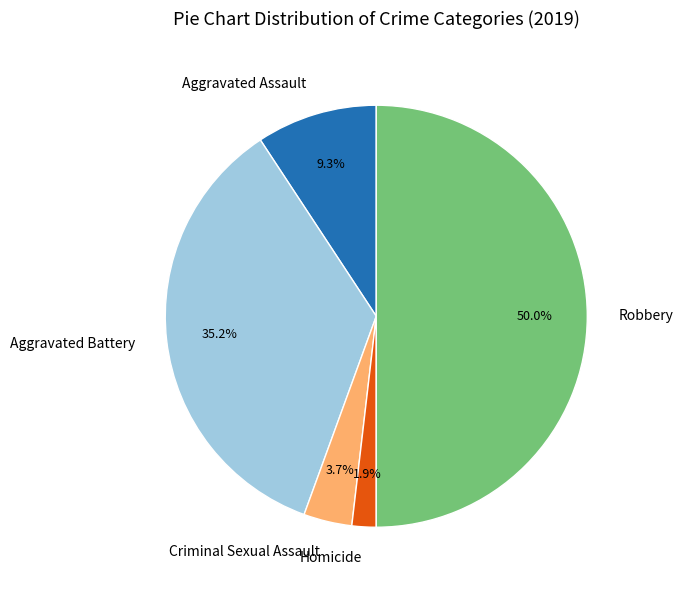

Between Robbery and Aggravated Assault, which is larger?

Robbery